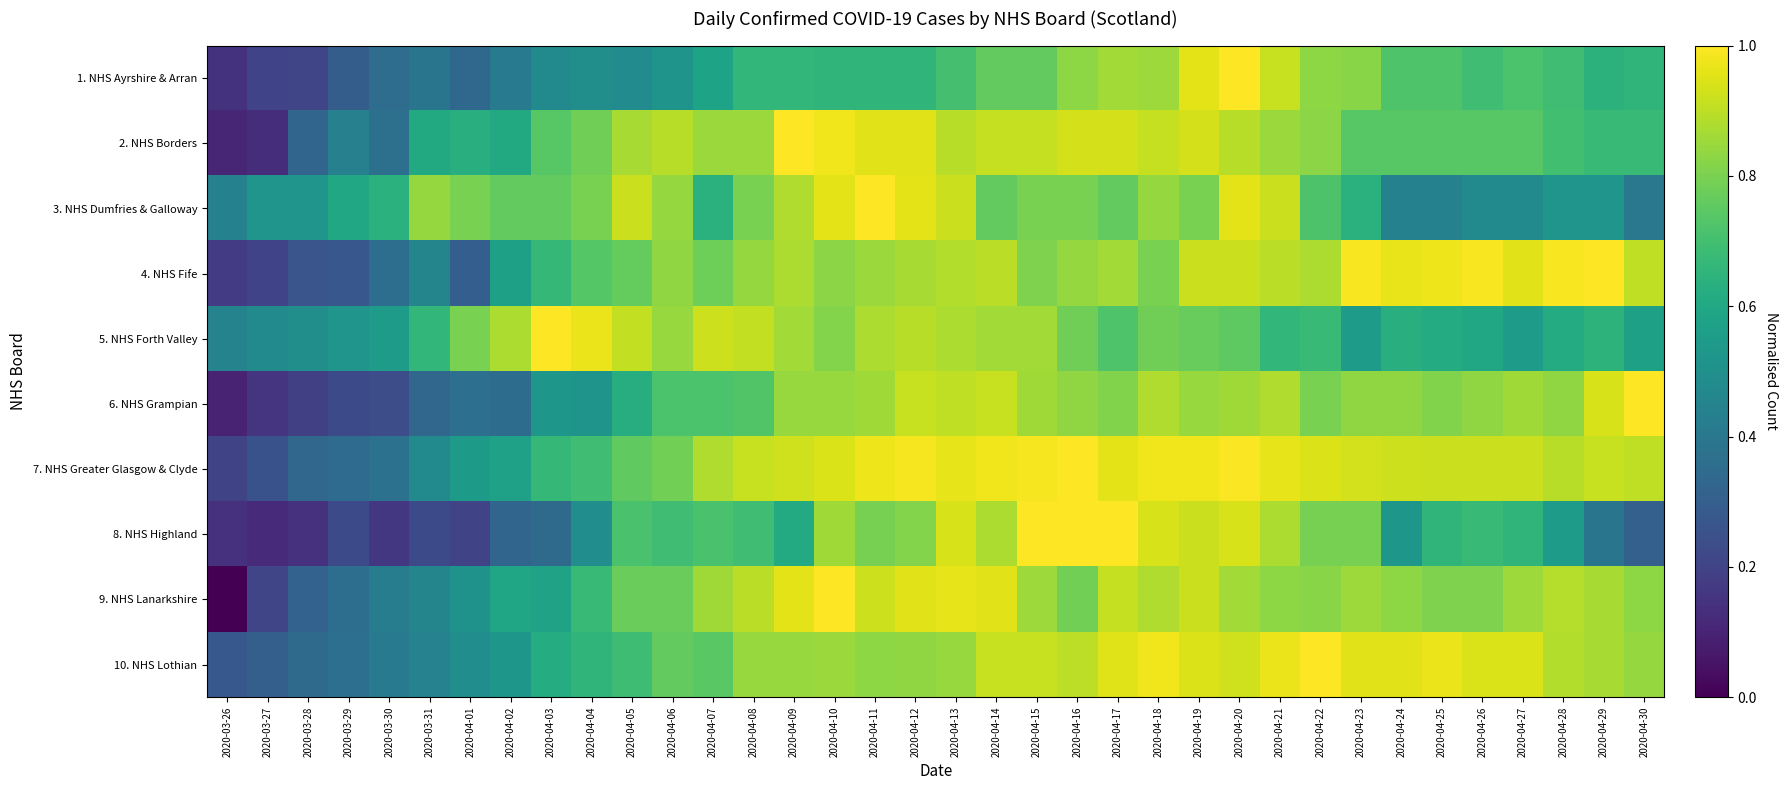

Reading left to right, transcribe all the data shown in this chart.

1. NHS Ayrshire & Arran: 2020-03-26=0.1	2020-03-27=0.2	2020-03-28=0.2	2020-03-29=0.3	2020-03-30=0.4	2020-03-31=0.4	2020-04-01=0.3	2020-04-02=0.4	2020-04-03=0.5	2020-04-04=0.5	2020-04-05=0.5	2020-04-06=0.5	2020-04-07=0.6	2020-04-08=0.7	2020-04-09=0.7	2020-04-10=0.7	2020-04-11=0.7	2020-04-12=0.7	2020-04-13=0.7	2020-04-14=0.8	2020-04-15=0.8	2020-04-16=0.8	2020-04-17=0.9	2020-04-18=0.9	2020-04-19=1.0	2020-04-20=1.0	2020-04-21=0.9	2020-04-22=0.8	2020-04-23=0.8	2020-04-24=0.7	2020-04-25=0.7	2020-04-26=0.7	2020-04-27=0.7	2020-04-28=0.7	2020-04-29=0.6	2020-04-30=0.7
2. NHS Borders: 2020-03-26=0.1	2020-03-27=0.1	2020-03-28=0.3	2020-03-29=0.4	2020-03-30=0.4	2020-03-31=0.6	2020-04-01=0.6	2020-04-02=0.6	2020-04-03=0.7	2020-04-04=0.8	2020-04-05=0.9	2020-04-06=0.9	2020-04-07=0.8	2020-04-08=0.8	2020-04-09=1.0	2020-04-10=1.0	2020-04-11=1.0	2020-04-12=1.0	2020-04-13=0.9	2020-04-14=0.9	2020-04-15=0.9	2020-04-16=0.9	2020-04-17=0.9	2020-04-18=0.9	2020-04-19=0.9	2020-04-20=0.9	2020-04-21=0.8	2020-04-22=0.8	2020-04-23=0.7	2020-04-24=0.7	2020-04-25=0.7	2020-04-26=0.7	2020-04-27=0.7	2020-04-28=0.7	2020-04-29=0.7	2020-04-30=0.7
3. NHS Dumfries & Galloway: 2020-03-26=0.4	2020-03-27=0.5	2020-03-28=0.5	2020-03-29=0.6	2020-03-30=0.6	2020-03-31=0.8	2020-04-01=0.8	2020-04-02=0.8	2020-04-03=0.8	2020-04-04=0.8	2020-04-05=0.9	2020-04-06=0.8	2020-04-07=0.6	2020-04-08=0.8	2020-04-09=0.9	2020-04-10=1.0	2020-04-11=1.0	2020-04-12=1.0	2020-04-13=0.9	2020-04-14=0.8	2020-04-15=0.8	2020-04-16=0.8	2020-04-17=0.8	2020-04-18=0.8	2020-04-19=0.8	2020-04-20=1.0	2020-04-21=0.9	2020-04-22=0.7	2020-04-23=0.6	2020-04-24=0.4	2020-04-25=0.4	2020-04-26=0.5	2020-04-27=0.5	2020-04-28=0.5	2020-04-29=0.5	2020-04-30=0.4
4. NHS Fife: 2020-03-26=0.2	2020-03-27=0.2	2020-03-28=0.3	2020-03-29=0.3	2020-03-30=0.4	2020-03-31=0.5	2020-04-01=0.3	2020-04-02=0.6	2020-04-03=0.7	2020-04-04=0.7	2020-04-05=0.8	2020-04-06=0.8	2020-04-07=0.8	2020-04-08=0.8	2020-04-09=0.9	2020-04-10=0.8	2020-04-11=0.9	2020-04-12=0.9	2020-04-13=0.9	2020-04-14=0.9	2020-04-15=0.8	2020-04-16=0.8	2020-04-17=0.9	2020-04-18=0.8	2020-04-19=0.9	2020-04-20=0.9	2020-04-21=0.9	2020-04-22=0.9	2020-04-23=1.0	2020-04-24=1.0	2020-04-25=1.0	2020-04-26=1.0	2020-04-27=1.0	2020-04-28=1.0	2020-04-29=1.0	2020-04-30=0.9
5. NHS Forth Valley: 2020-03-26=0.4	2020-03-27=0.5	2020-03-28=0.5	2020-03-29=0.5	2020-03-30=0.6	2020-03-31=0.7	2020-04-01=0.8	2020-04-02=0.9	2020-04-03=1.0	2020-04-04=1.0	2020-04-05=0.9	2020-04-06=0.8	2020-04-07=0.9	2020-04-08=0.9	2020-04-09=0.9	2020-04-10=0.8	2020-04-11=0.9	2020-04-12=0.9	2020-04-13=0.9	2020-04-14=0.9	2020-04-15=0.9	2020-04-16=0.8	2020-04-17=0.7	2020-04-18=0.8	2020-04-19=0.8	2020-04-20=0.8	2020-04-21=0.7	2020-04-22=0.7	2020-04-23=0.6	2020-04-24=0.6	2020-04-25=0.6	2020-04-26=0.6	2020-04-27=0.6	2020-04-28=0.6	2020-04-29=0.6	2020-04-30=0.6
6. NHS Grampian: 2020-03-26=0.1	2020-03-27=0.2	2020-03-28=0.2	2020-03-29=0.2	2020-03-30=0.2	2020-03-31=0.3	2020-04-01=0.4	2020-04-02=0.4	2020-04-03=0.5	2020-04-04=0.5	2020-04-05=0.6	2020-04-06=0.7	2020-04-07=0.7	2020-04-08=0.7	2020-04-09=0.8	2020-04-10=0.8	2020-04-11=0.9	2020-04-12=0.9	2020-04-13=0.9	2020-04-14=0.9	2020-04-15=0.9	2020-04-16=0.8	2020-04-17=0.8	2020-04-18=0.9	2020-04-19=0.8	2020-04-20=0.9	2020-04-21=0.9	2020-04-22=0.8	2020-04-23=0.8	2020-04-24=0.8	2020-04-25=0.8	2020-04-26=0.8	2020-04-27=0.9	2020-04-28=0.8	2020-04-29=0.9	2020-04-30=1.0
7. NHS Greater Glasgow & Clyde: 2020-03-26=0.2	2020-03-27=0.3	2020-03-28=0.3	2020-03-29=0.4	2020-03-30=0.4	2020-03-31=0.5	2020-04-01=0.5	2020-04-02=0.6	2020-04-03=0.7	2020-04-04=0.7	2020-04-05=0.8	2020-04-06=0.8	2020-04-07=0.9	2020-04-08=0.9	2020-04-09=0.9	2020-04-10=0.9	2020-04-11=1.0	2020-04-12=1.0	2020-04-13=1.0	2020-04-14=1.0	2020-04-15=1.0	2020-04-16=1.0	2020-04-17=1.0	2020-04-18=1.0	2020-04-19=1.0	2020-04-20=1.0	2020-04-21=1.0	2020-04-22=0.9	2020-04-23=0.9	2020-04-24=0.9	2020-04-25=0.9	2020-04-26=0.9	2020-04-27=0.9	2020-04-28=0.9	2020-04-29=0.9	2020-04-30=0.9
8. NHS Highland: 2020-03-26=0.1	2020-03-27=0.1	2020-03-28=0.1	2020-03-29=0.2	2020-03-30=0.2	2020-03-31=0.2	2020-04-01=0.2	2020-04-02=0.3	2020-04-03=0.3	2020-04-04=0.5	2020-04-05=0.7	2020-04-06=0.7	2020-04-07=0.7	2020-04-08=0.7	2020-04-09=0.6	2020-04-10=0.9	2020-04-11=0.8	2020-04-12=0.8	2020-04-13=0.9	2020-04-14=0.9	2020-04-15=1.0	2020-04-16=1.0	2020-04-17=1.0	2020-04-18=0.9	2020-04-19=0.9	2020-04-20=0.9	2020-04-21=0.9	2020-04-22=0.8	2020-04-23=0.8	2020-04-24=0.5	2020-04-25=0.7	2020-04-26=0.7	2020-04-27=0.7	2020-04-28=0.6	2020-04-29=0.4	2020-04-30=0.3
9. NHS Lanarkshire: 2020-03-26=0.0	2020-03-27=0.2	2020-03-28=0.3	2020-03-29=0.4	2020-03-30=0.4	2020-03-31=0.5	2020-04-01=0.5	2020-04-02=0.6	2020-04-03=0.6	2020-04-04=0.7	2020-04-05=0.8	2020-04-06=0.8	2020-04-07=0.9	2020-04-08=0.9	2020-04-09=1.0	2020-04-10=1.0	2020-04-11=0.9	2020-04-12=1.0	2020-04-13=1.0	2020-04-14=1.0	2020-04-15=0.9	2020-04-16=0.8	2020-04-17=0.9	2020-04-18=0.9	2020-04-19=0.9	2020-04-20=0.9	2020-04-21=0.8	2020-04-22=0.8	2020-04-23=0.9	2020-04-24=0.8	2020-04-25=0.8	2020-04-26=0.8	2020-04-27=0.9	2020-04-28=0.9	2020-04-29=0.9	2020-04-30=0.8
10. NHS Lothian: 2020-03-26=0.3	2020-03-27=0.3	2020-03-28=0.3	2020-03-29=0.4	2020-03-30=0.4	2020-03-31=0.4	2020-04-01=0.5	2020-04-02=0.5	2020-04-03=0.6	2020-04-04=0.7	2020-04-05=0.7	2020-04-06=0.8	2020-04-07=0.7	2020-04-08=0.8	2020-04-09=0.8	2020-04-10=0.9	2020-04-11=0.8	2020-04-12=0.8	2020-04-13=0.8	2020-04-14=0.9	2020-04-15=0.9	2020-04-16=0.9	2020-04-17=1.0	2020-04-18=1.0	2020-04-19=0.9	2020-04-20=0.9	2020-04-21=1.0	2020-04-22=1.0	2020-04-23=1.0	2020-04-24=1.0	2020-04-25=1.0	2020-04-26=0.9	2020-04-27=0.9	2020-04-28=0.9	2020-04-29=0.9	2020-04-30=0.8